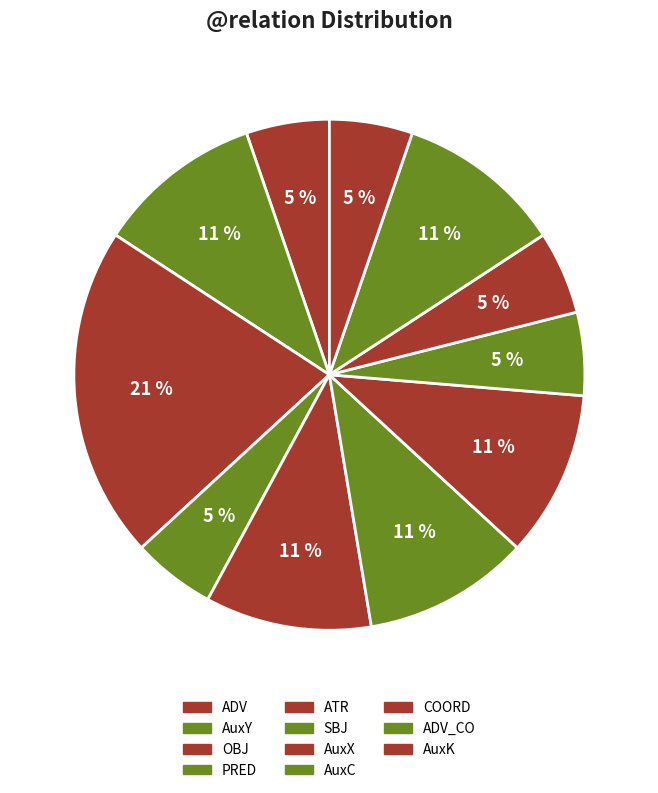

Is OBJ the majority of the pie?

No